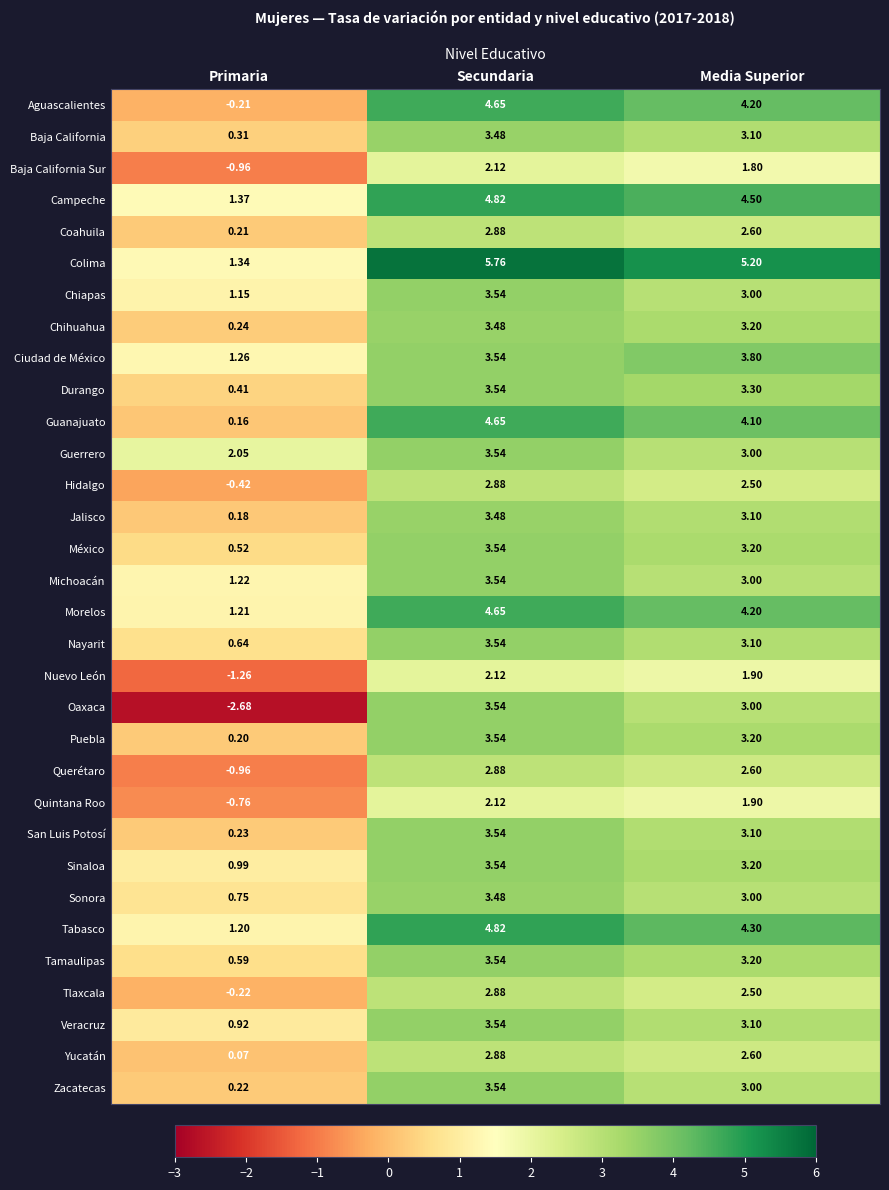

How many data points does each series have?

3